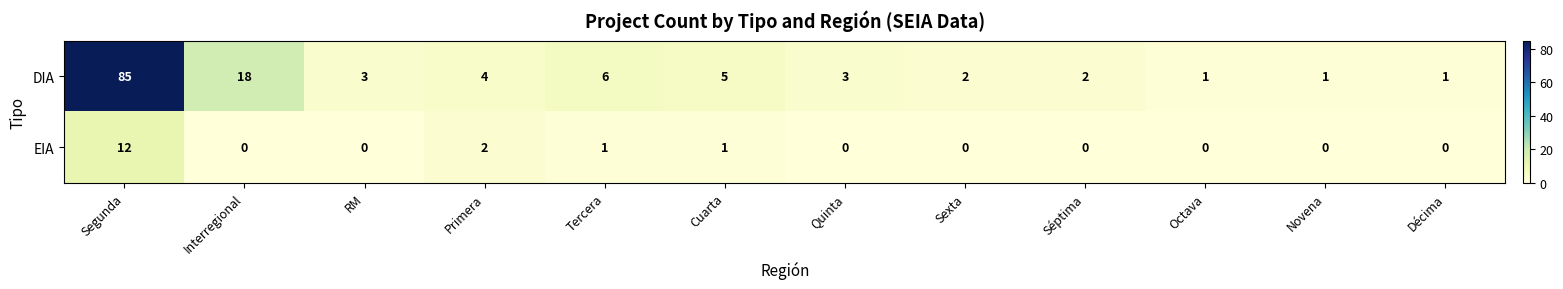

What is the difference between the maximum and minimum values in the EIA series?

12